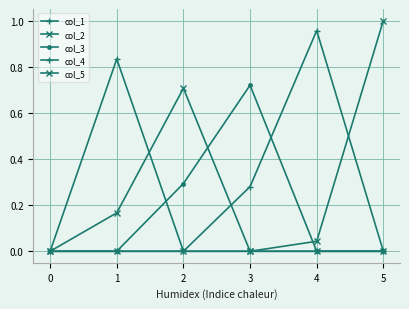

Count the number of data series in this chart.

5